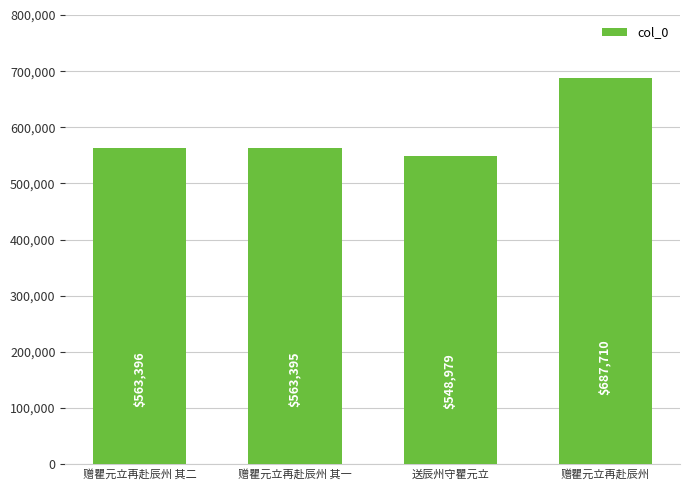

What position from the left is 赠瞿元立再赴辰州 其一?

2